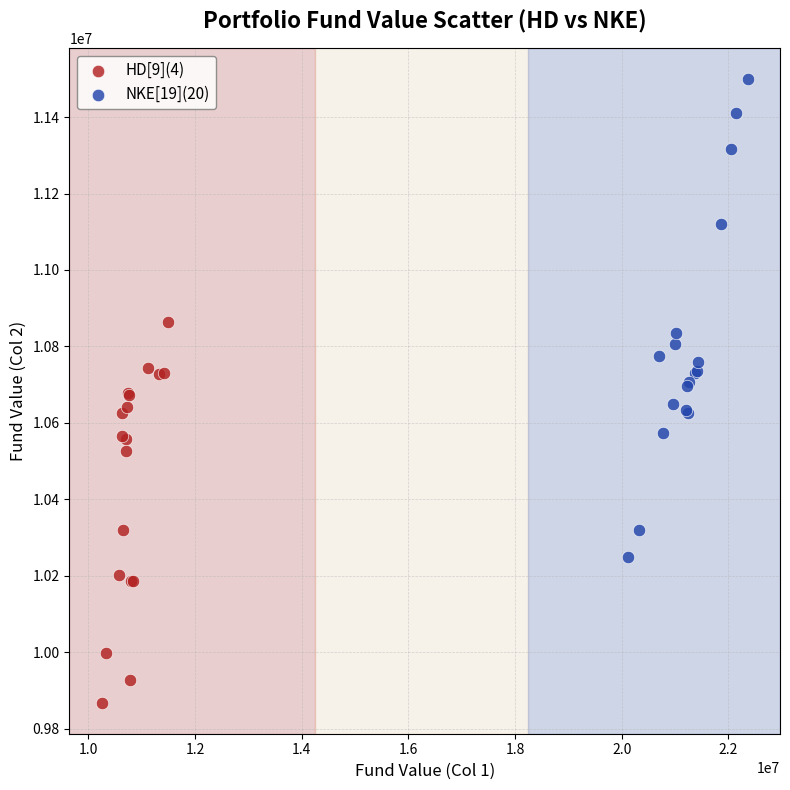

Which series has the widest spread of Y values?

NKE[19](20)